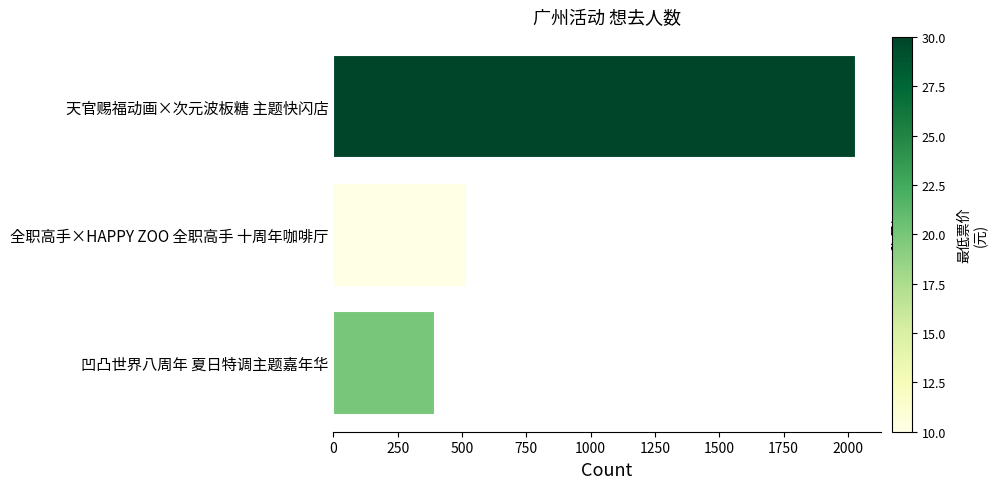

The chart shows a value of 390 at 凹凸世界八周年 夏日特调主题嘉年华. True or false?

True